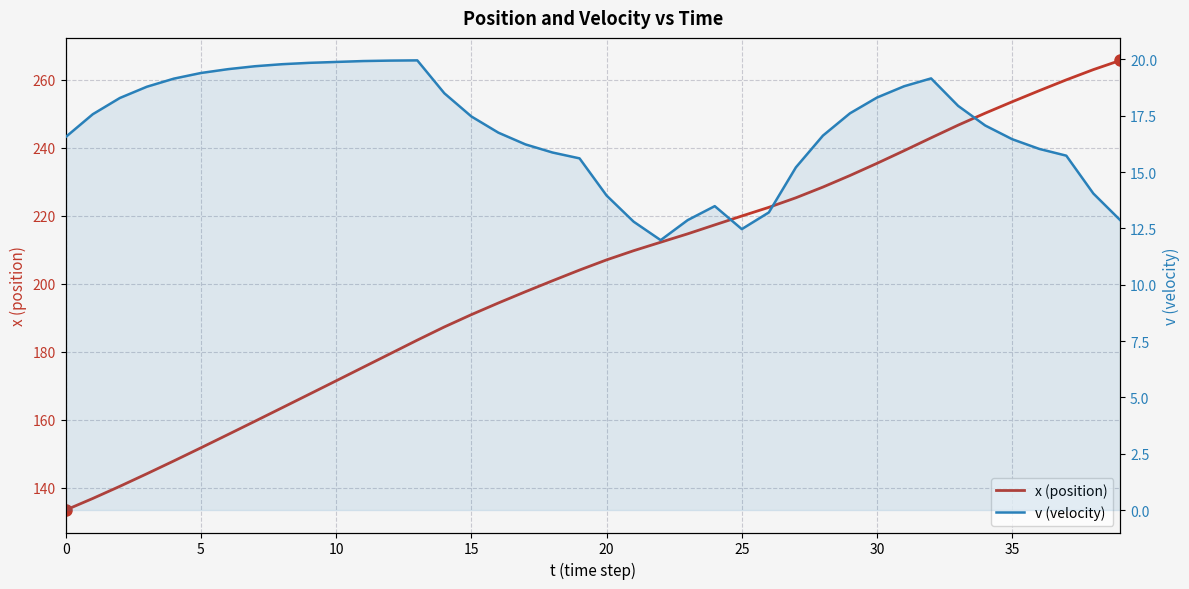

What are all the series names shown in the legend?

x (position), v (velocity)